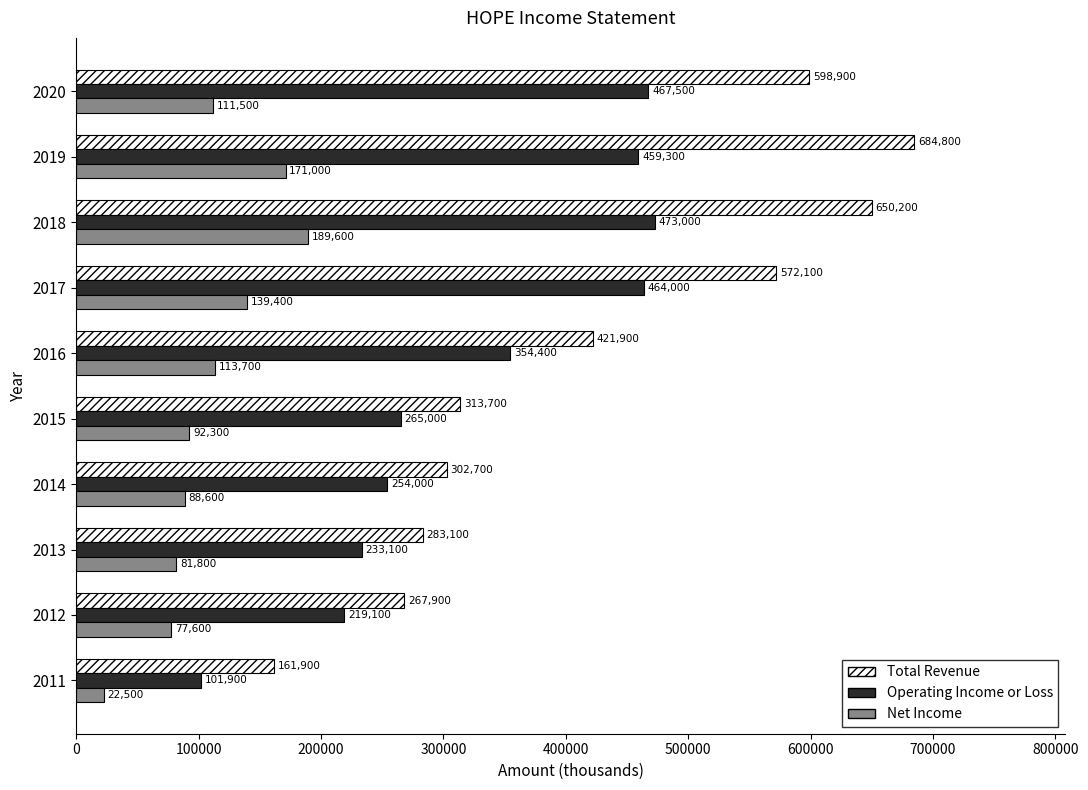

List the series in order of their overall mean, lowest first.

Net Income, Operating Income or Loss, Total Revenue